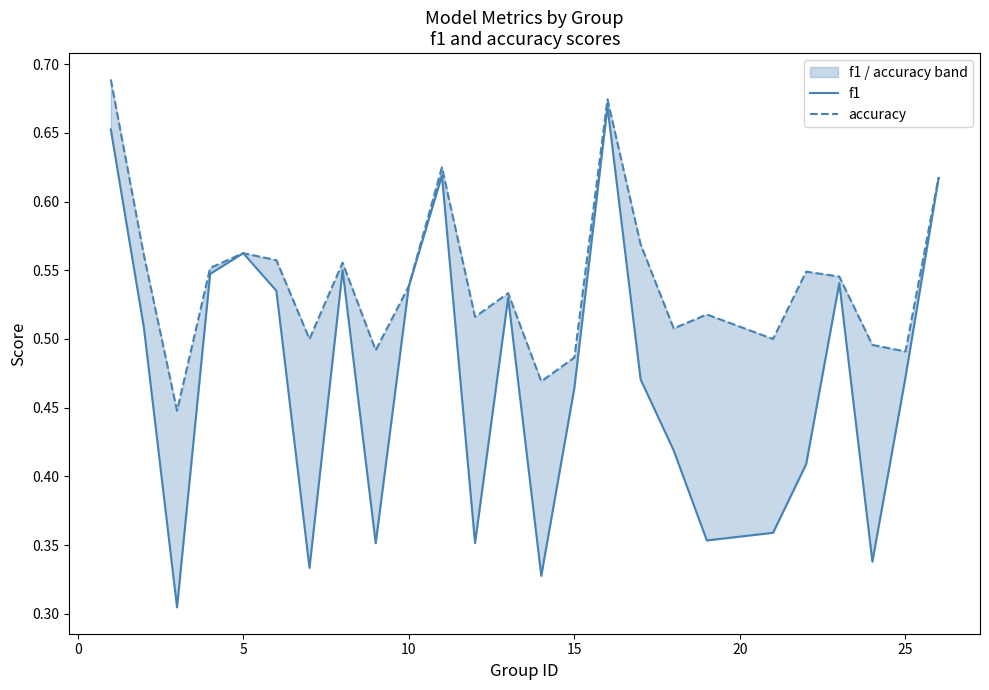

Rank the series by their average value, from lowest to highest.

f1, accuracy